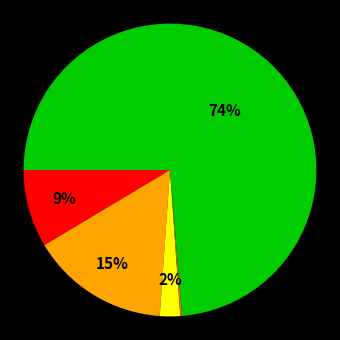

To the nearest percent, what is the difference between the largest and smallest slice percentages?

74%